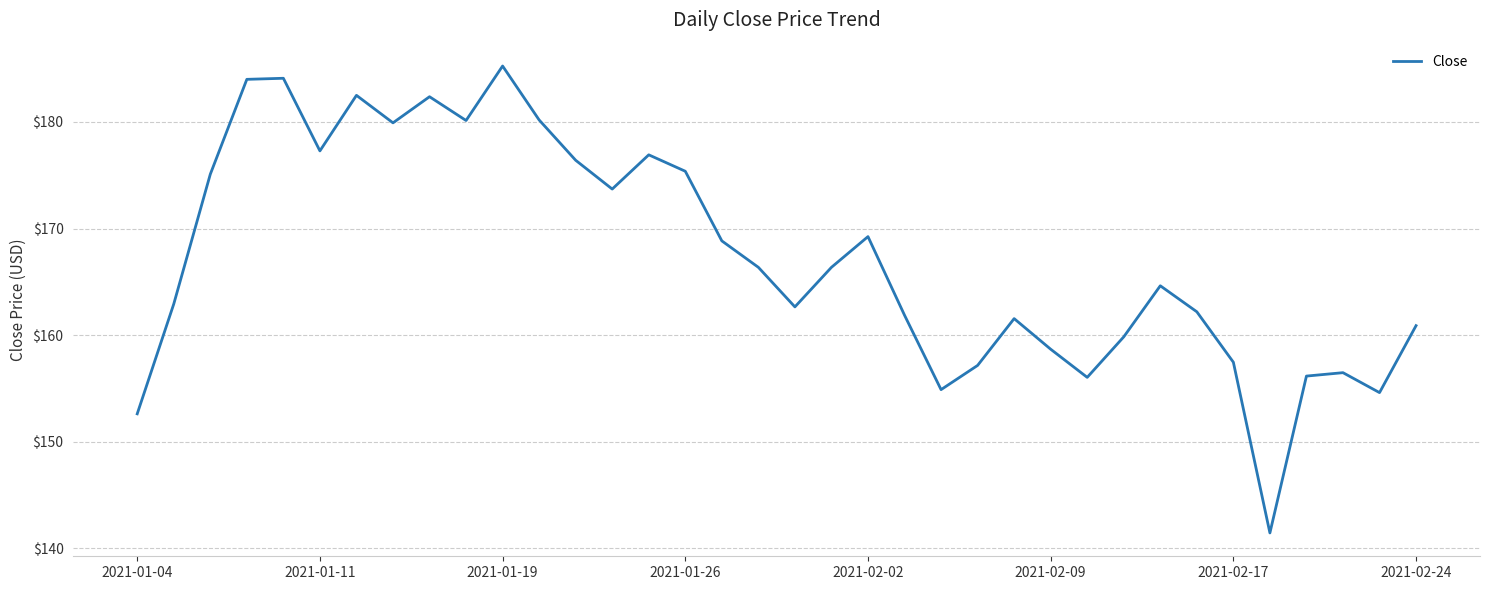

What is the smallest value displayed?

141.5